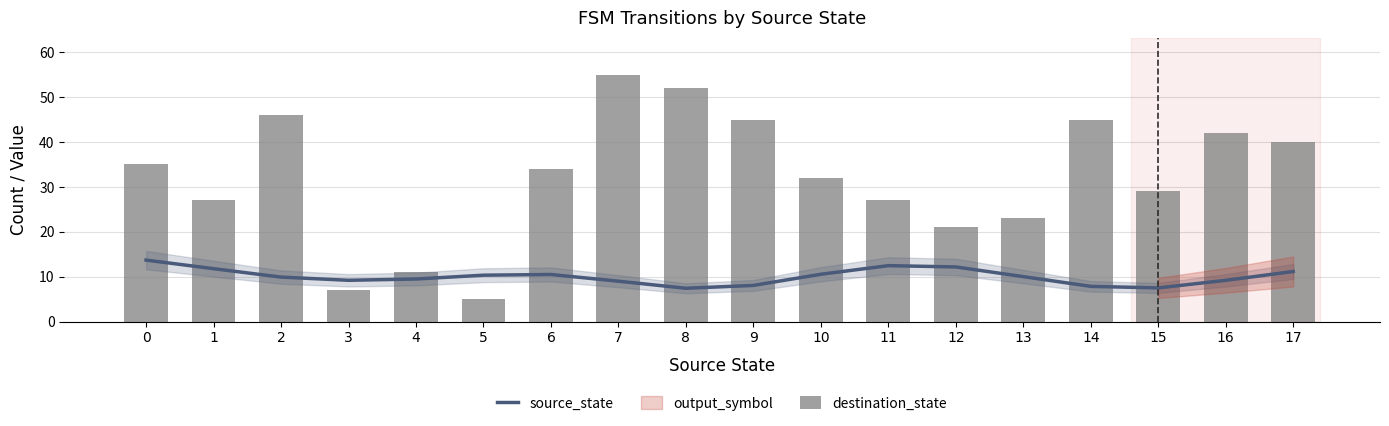

True or false: destination_state has a value of 46.0 at 2.

True